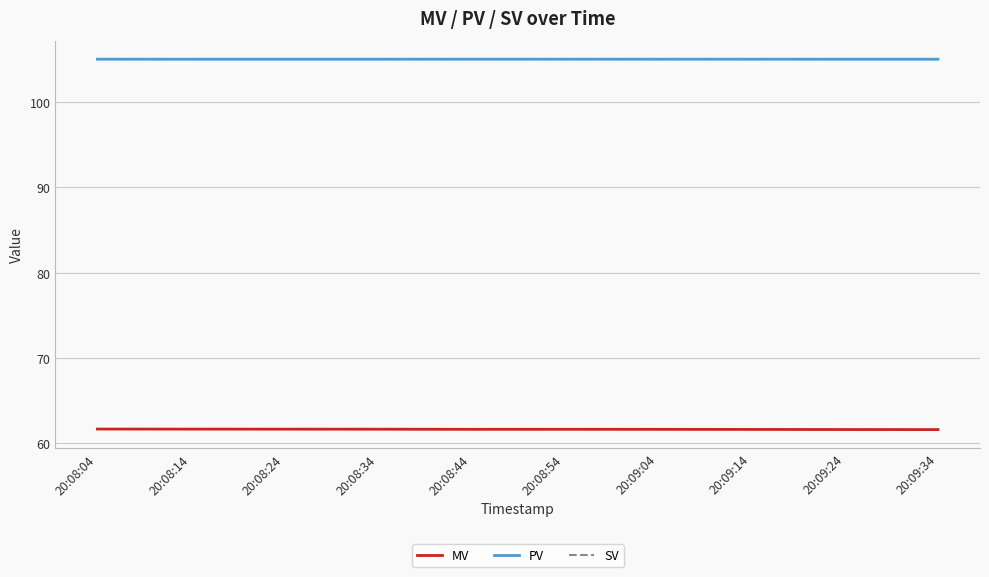

What is the difference between the highest and lowest values at 20:08:54?

43.4